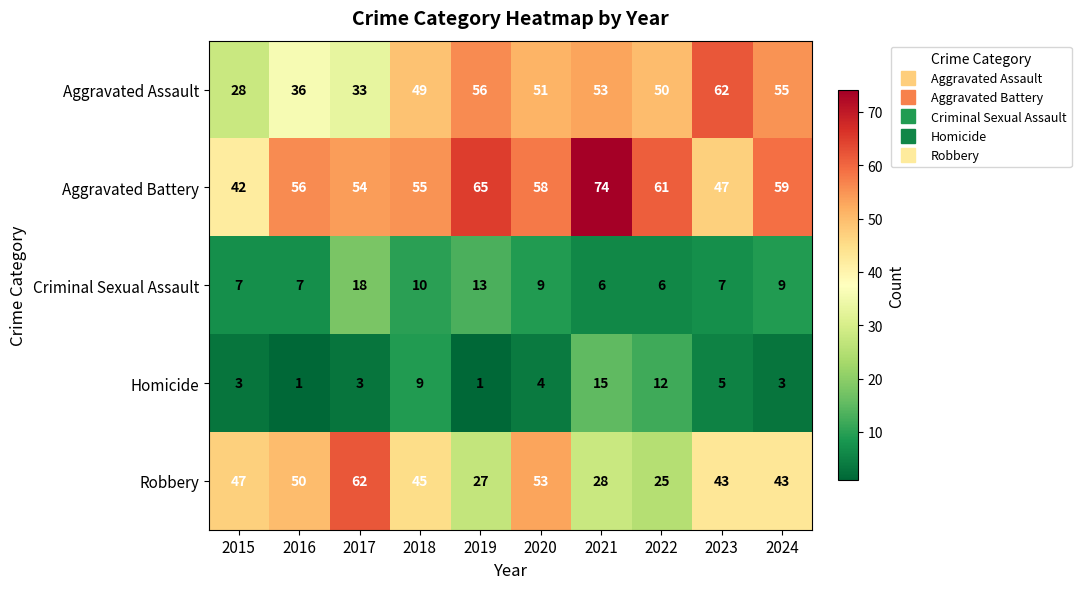

Count the number of data series in this chart.

5